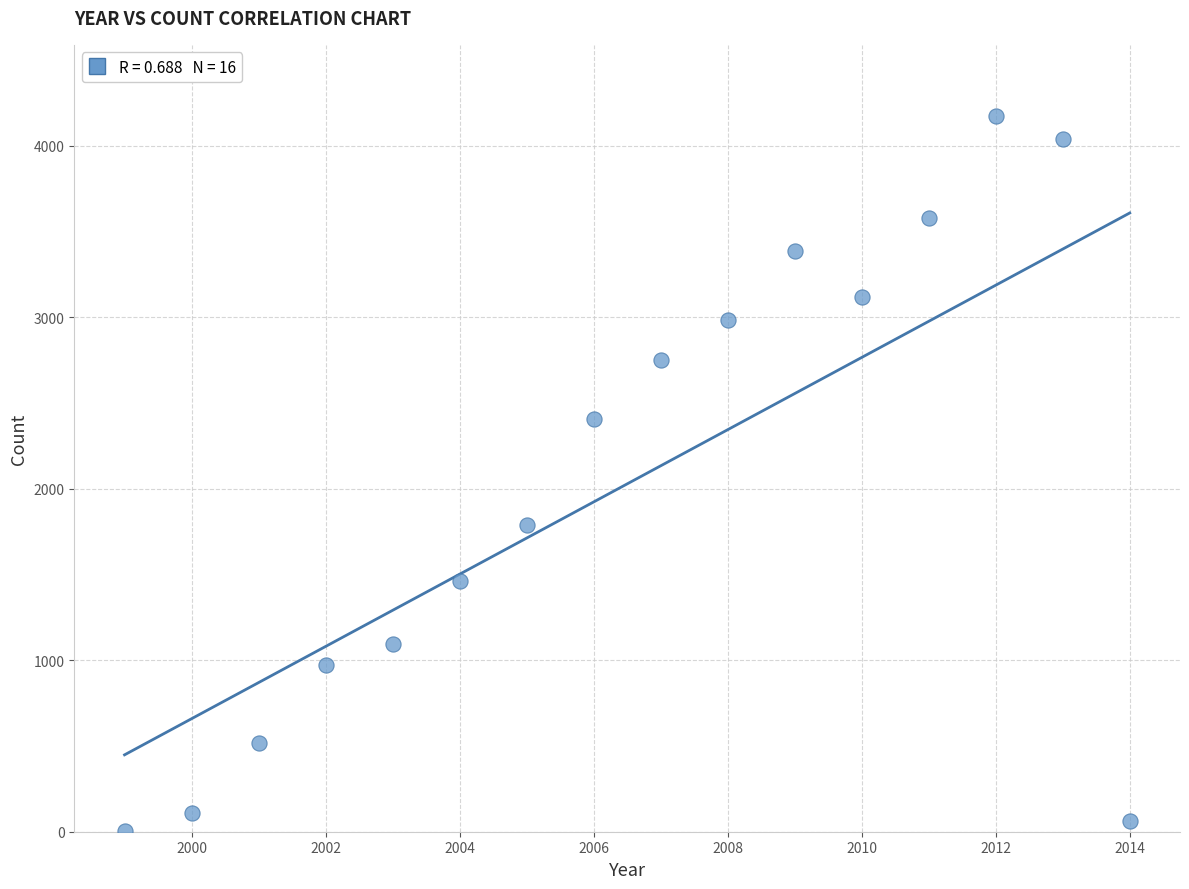

What is the range of Y values (max minus min)?

4166